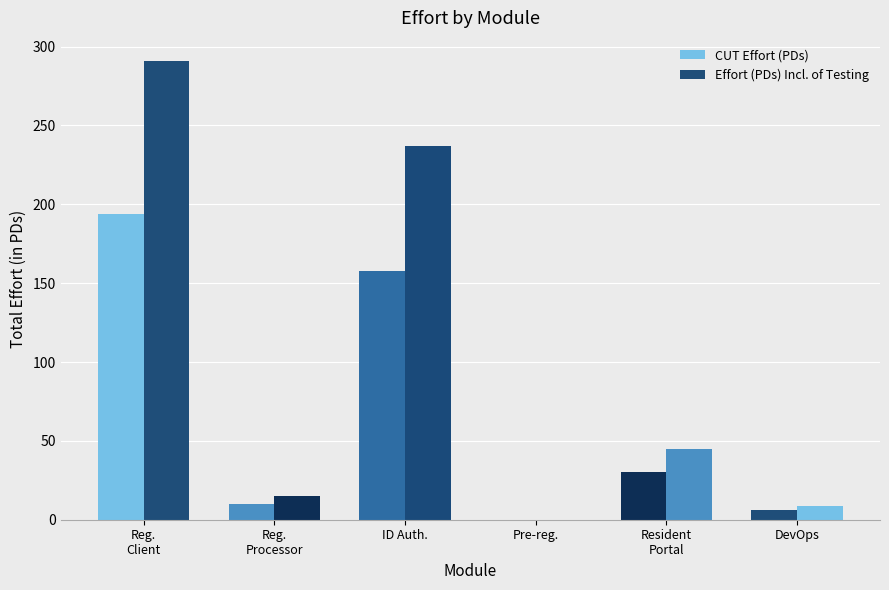

Are the bars grouped side by side (vs. stacked)?

Yes